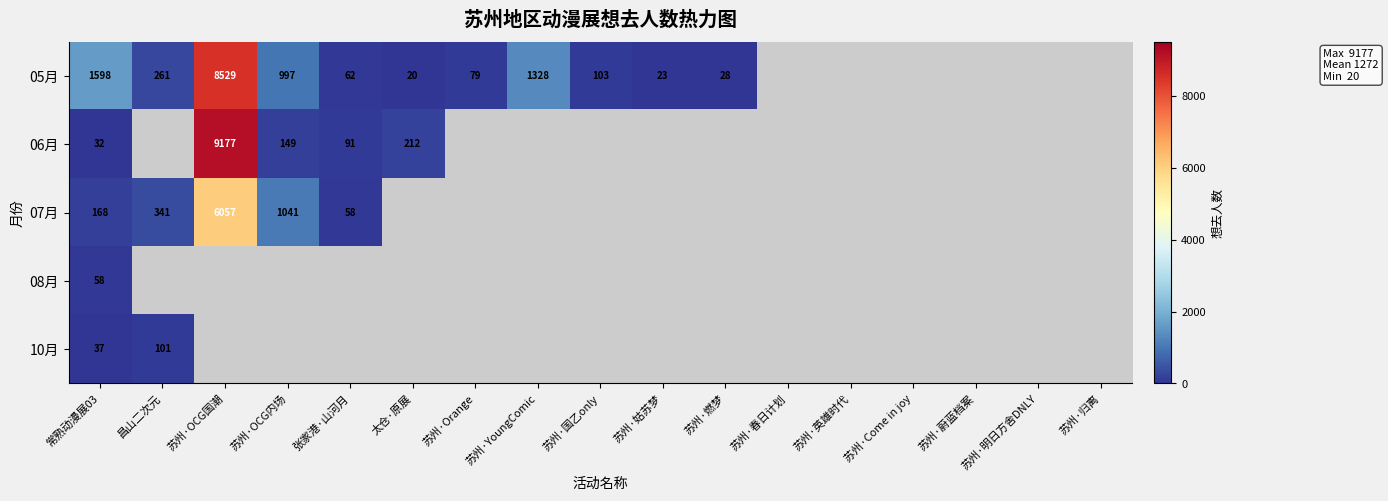

What is the lowest value of the 08月 series?

58.0